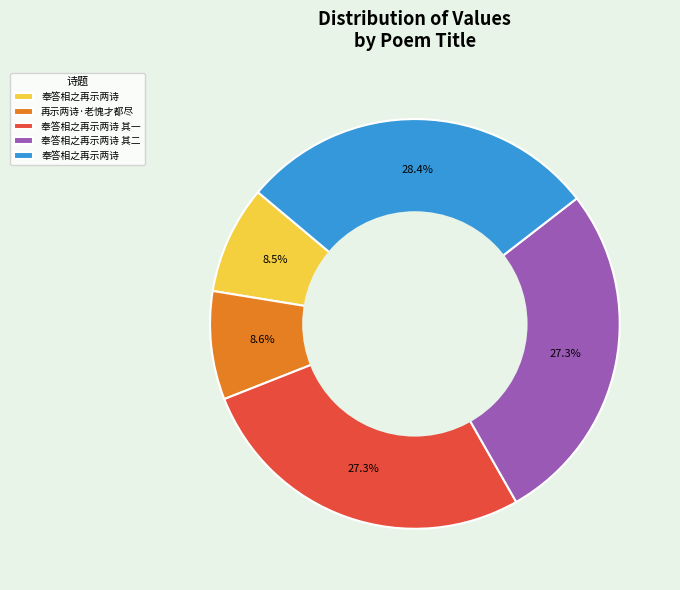

Does any single category account for the majority?

No